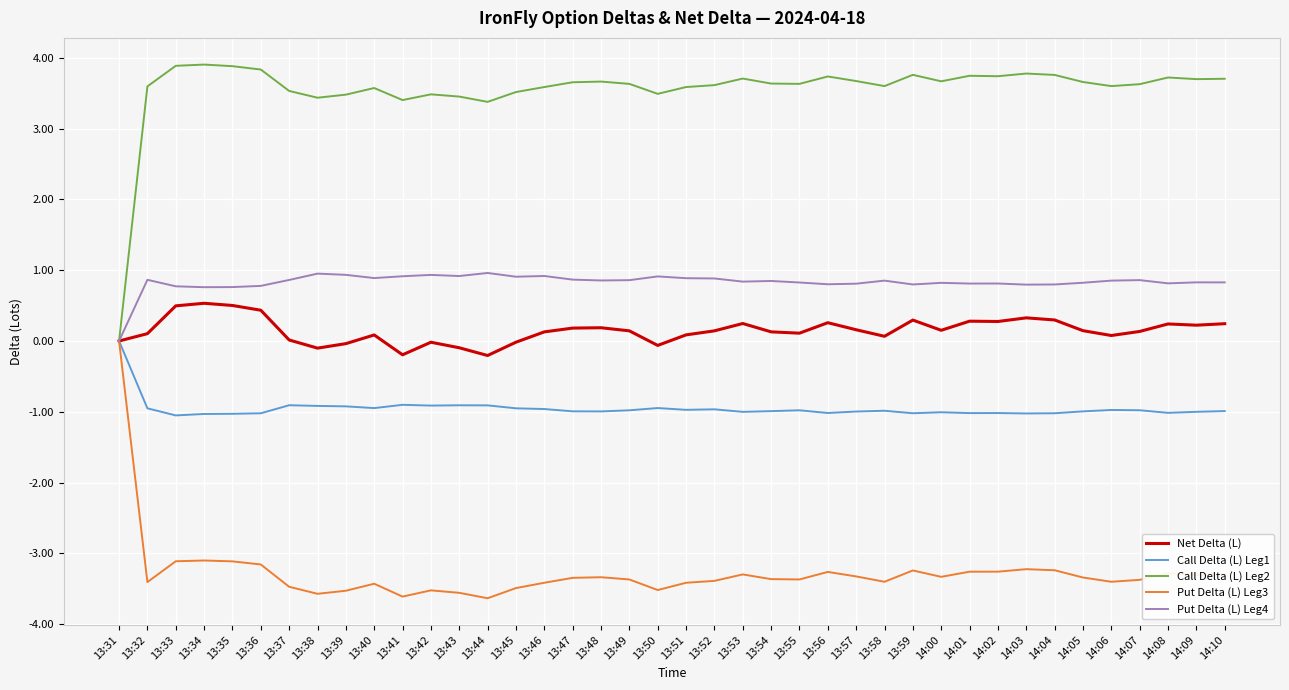

Rank the series at 14:04 from lowest to highest value.

Put Delta (L) Leg3, Call Delta (L) Leg1, Net Delta (L), Put Delta (L) Leg4, Call Delta (L) Leg2